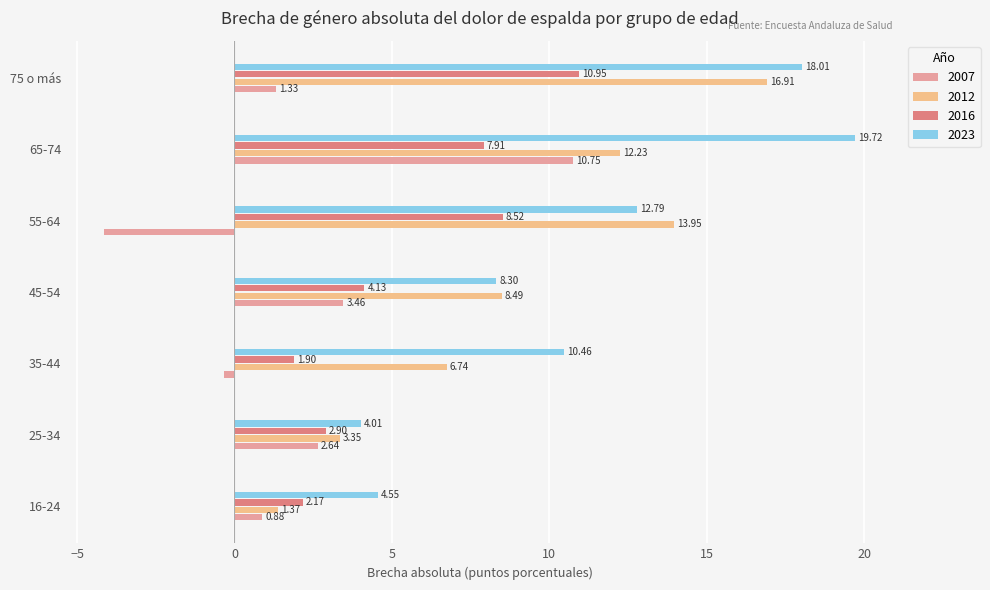

How many values in 2007 are above zero?

5